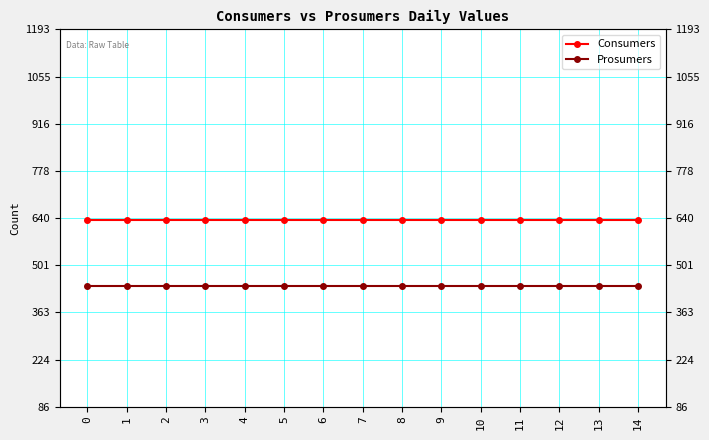

Is the value of Prosumers at 6 greater than the value of Consumers at 13?

No